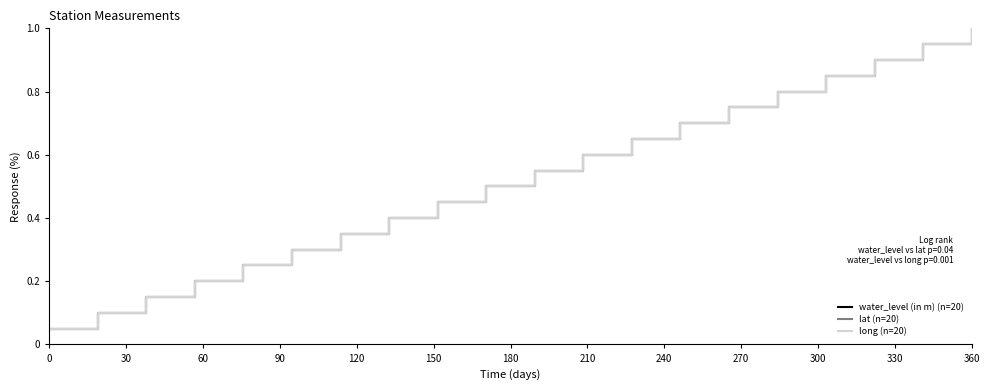

At how many categories does at least one series exceed 0?

20